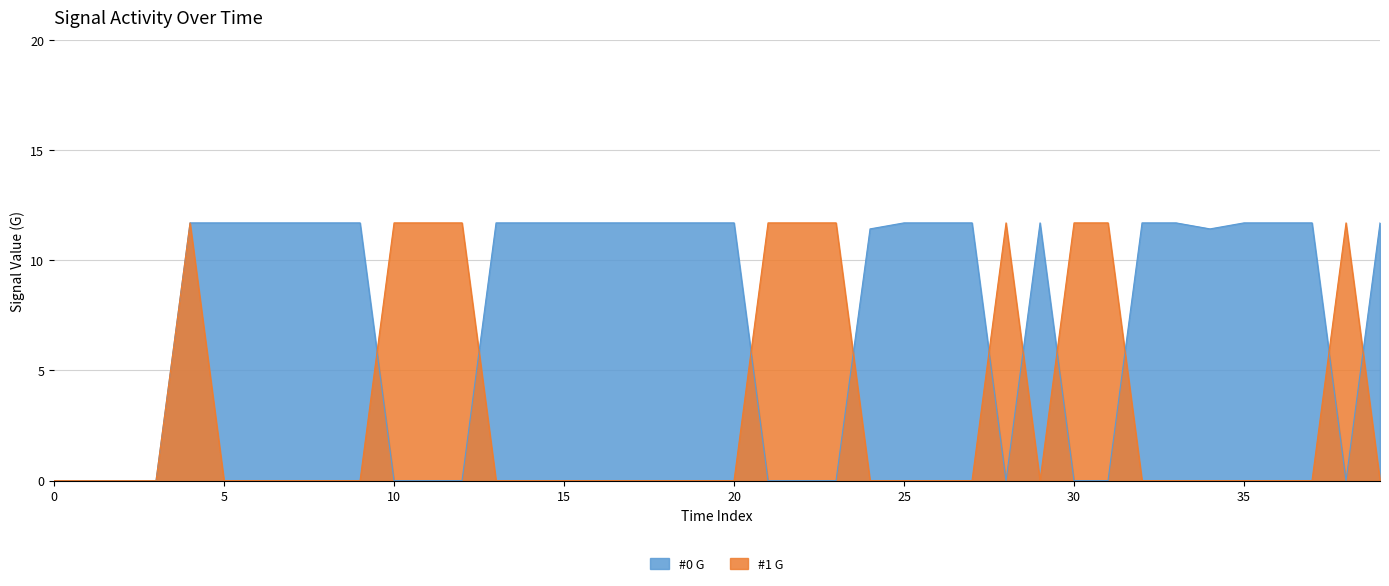

List the series in order of their peak value, lowest first.

#0 G, #1 G